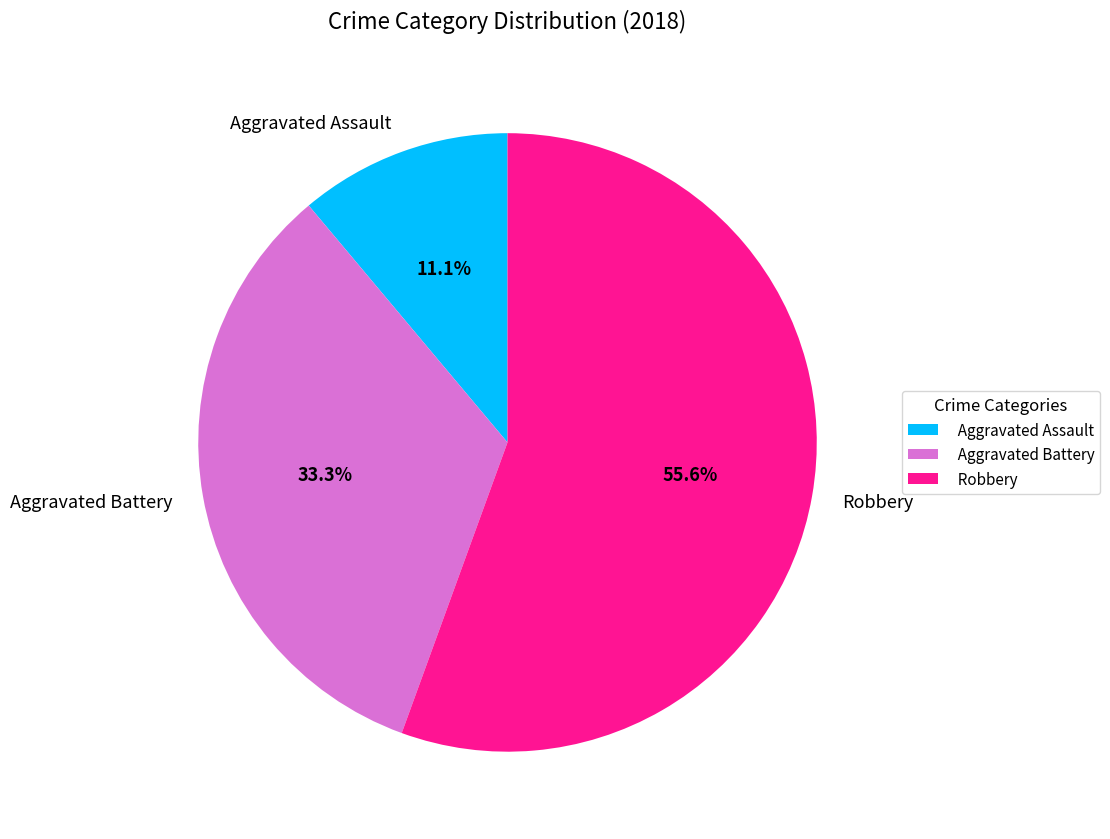

Does any single category account for the majority?

Yes